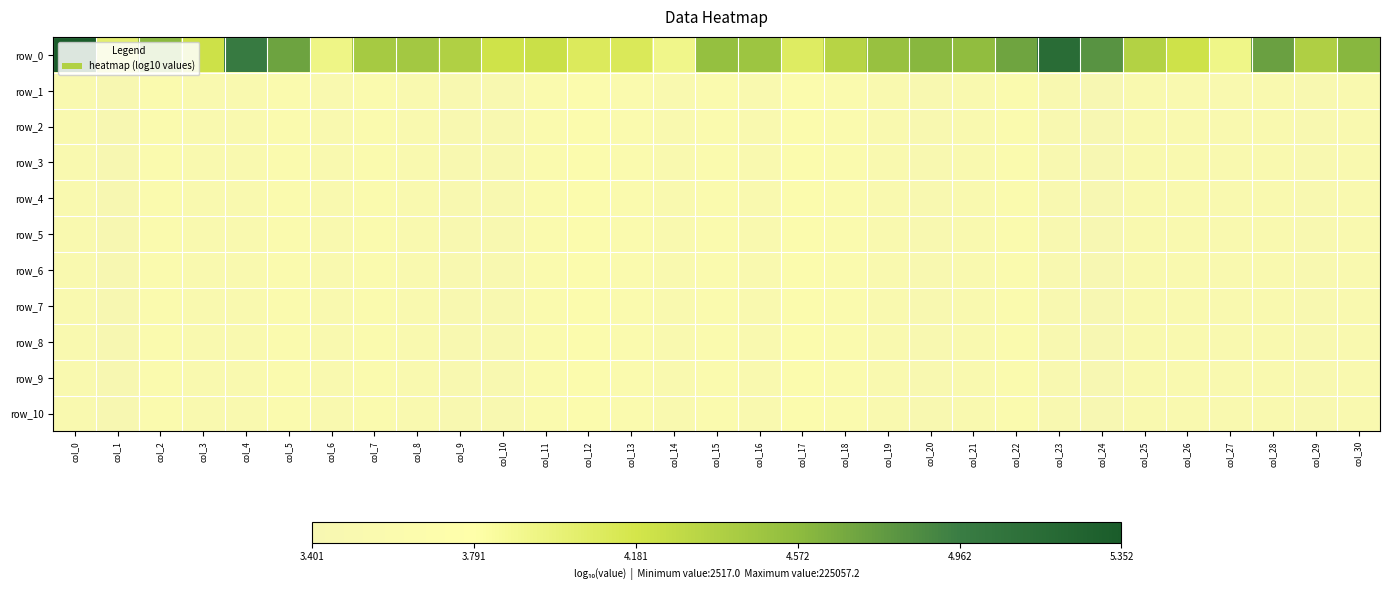

What is the total value across all series at col_9?

39.3